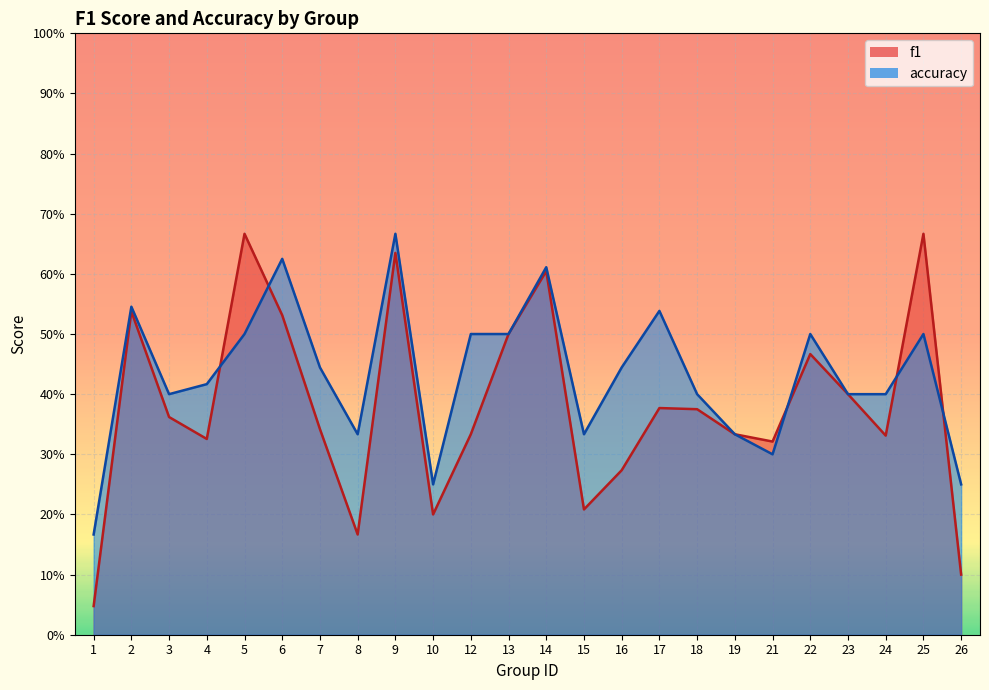

What are all the series names shown in the legend?

f1, accuracy